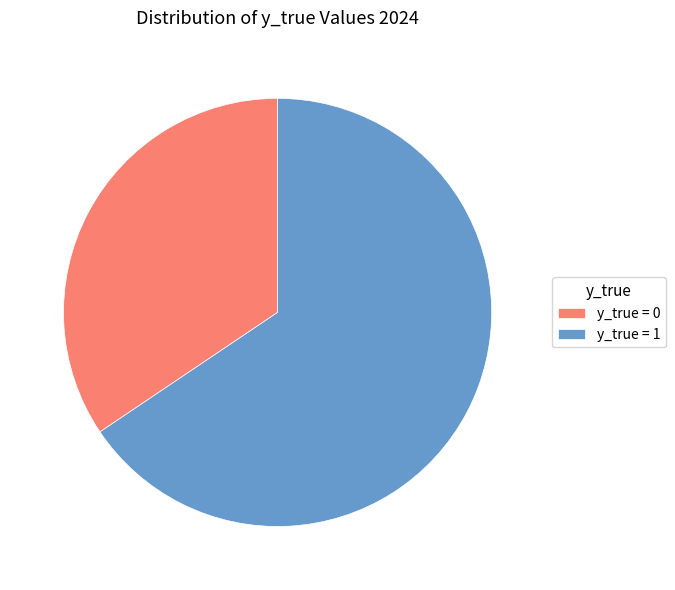

What is the ratio of the value at y_true = 0 to the value at y_true = 1?

0.5